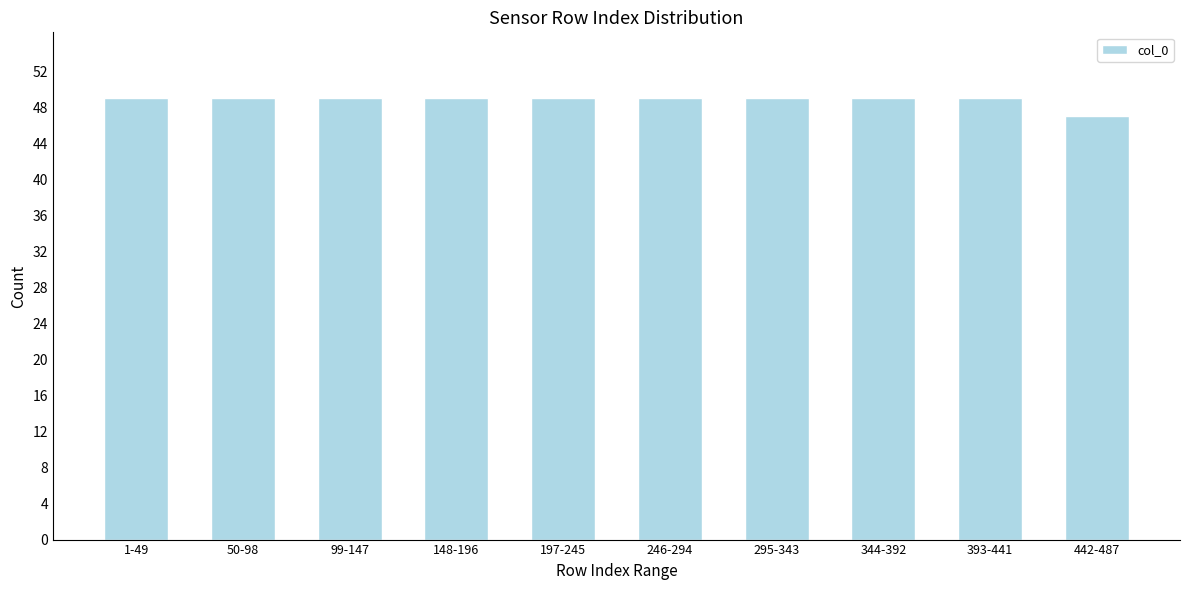

Reading right to left, what are all the values shown in this chart?

47	49	49	49	49	49	49	49	49	49